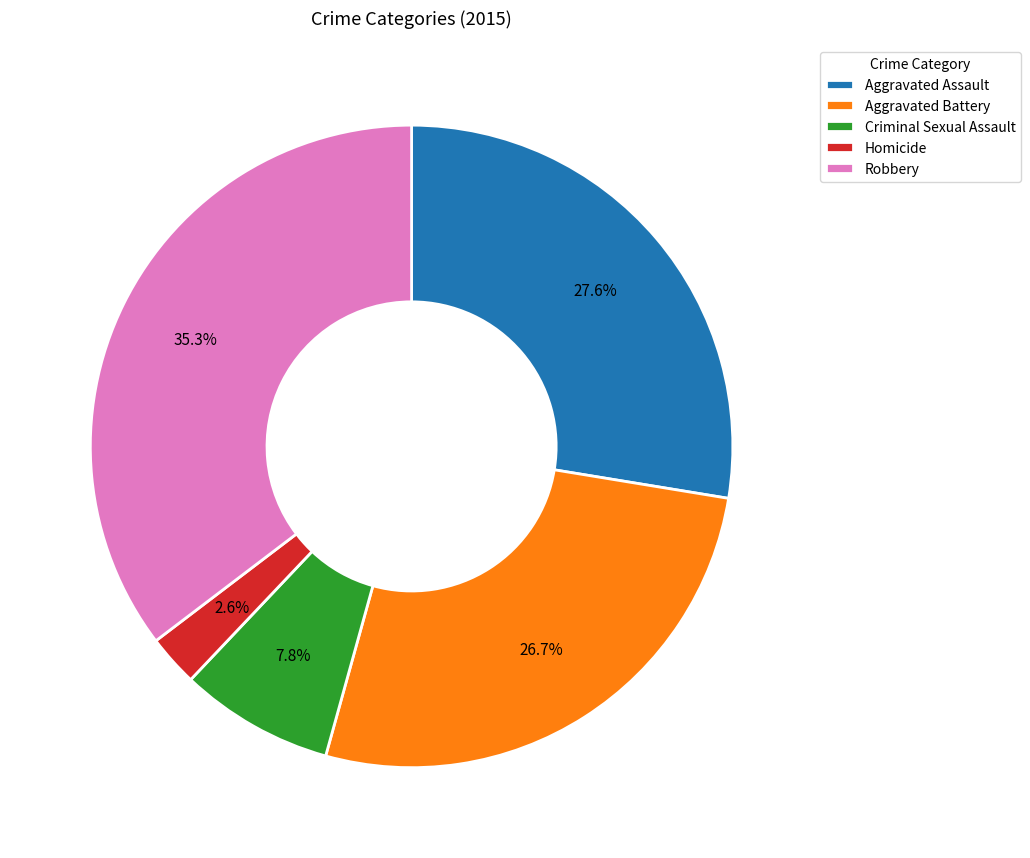

Rank the categories by value from highest to lowest.

Robbery, Aggravated Assault, Aggravated Battery, Criminal Sexual Assault, Homicide